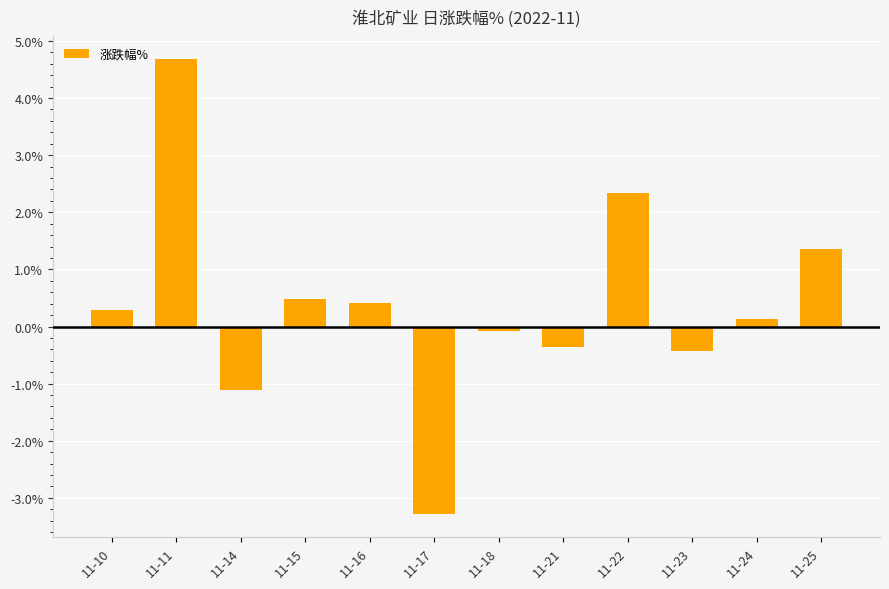

Are the bars horizontal?

No